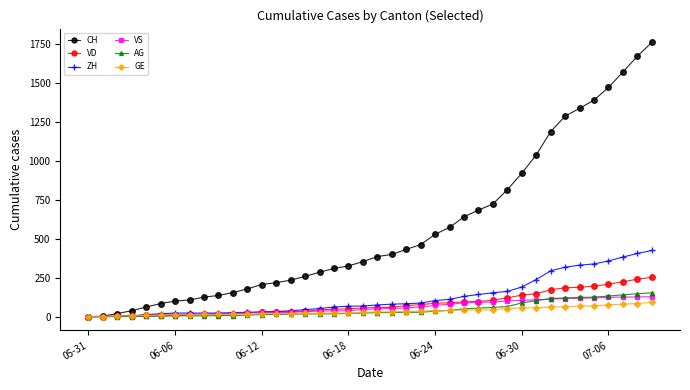

At how many categories does at least one series exceed 999?

9